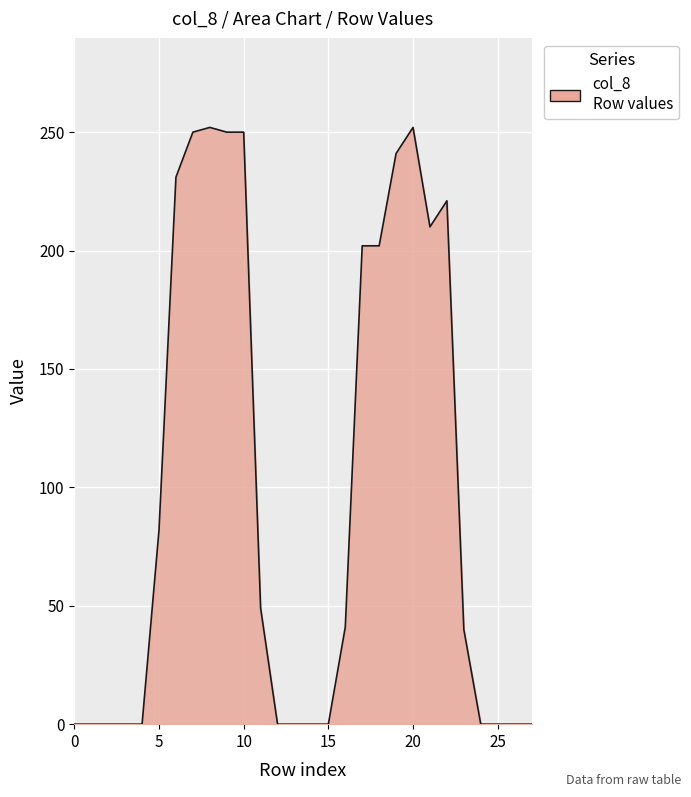

What is the difference between the maximum and second lowest values?

252